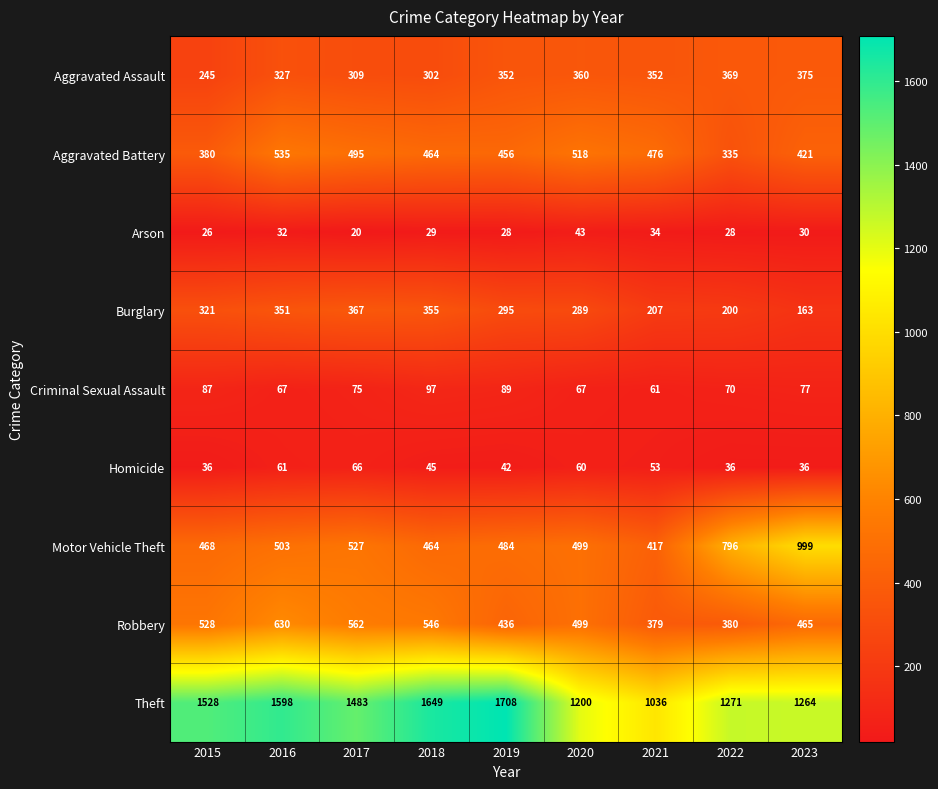

Which series has the largest total across all categories?

Theft